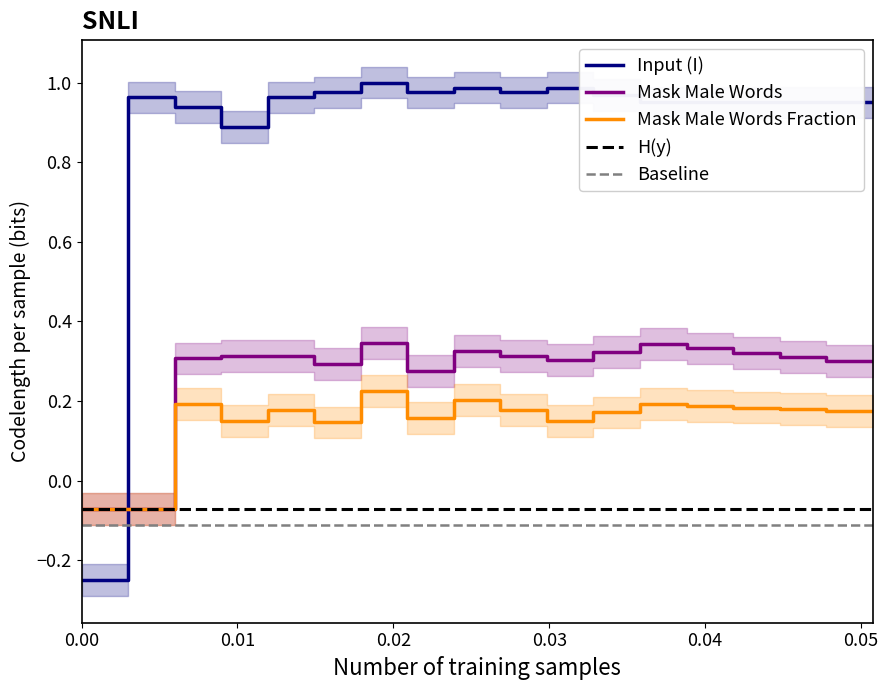

How many intersections are there between Input (I) and Mask Male Words?

1